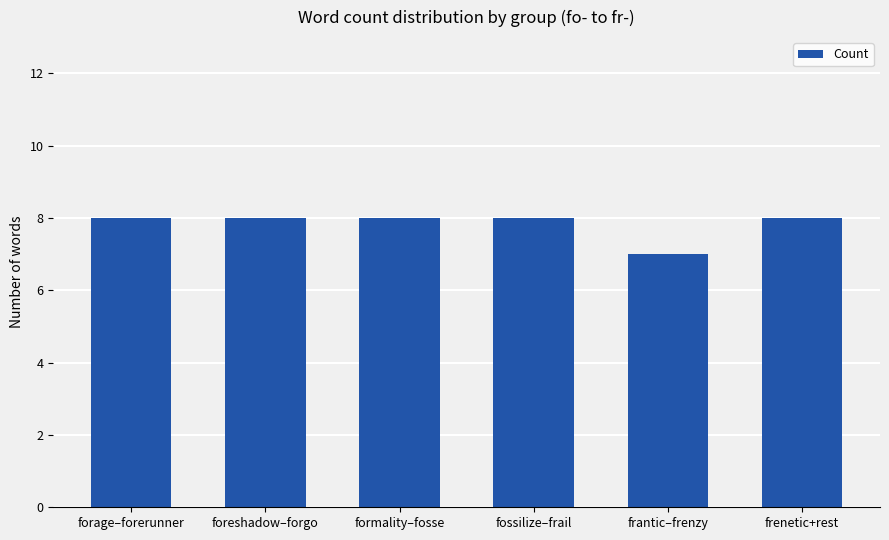

What is the ratio of the value at frantic–frenzy to the value at fossilize–frail?

0.9